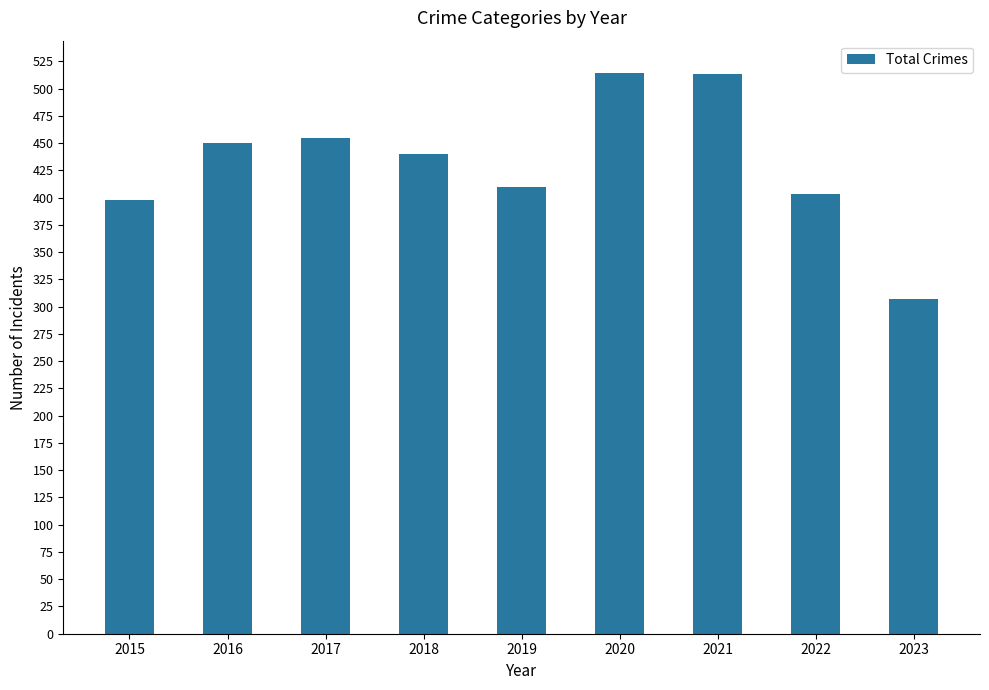

What is the difference between the maximum and minimum values?

207